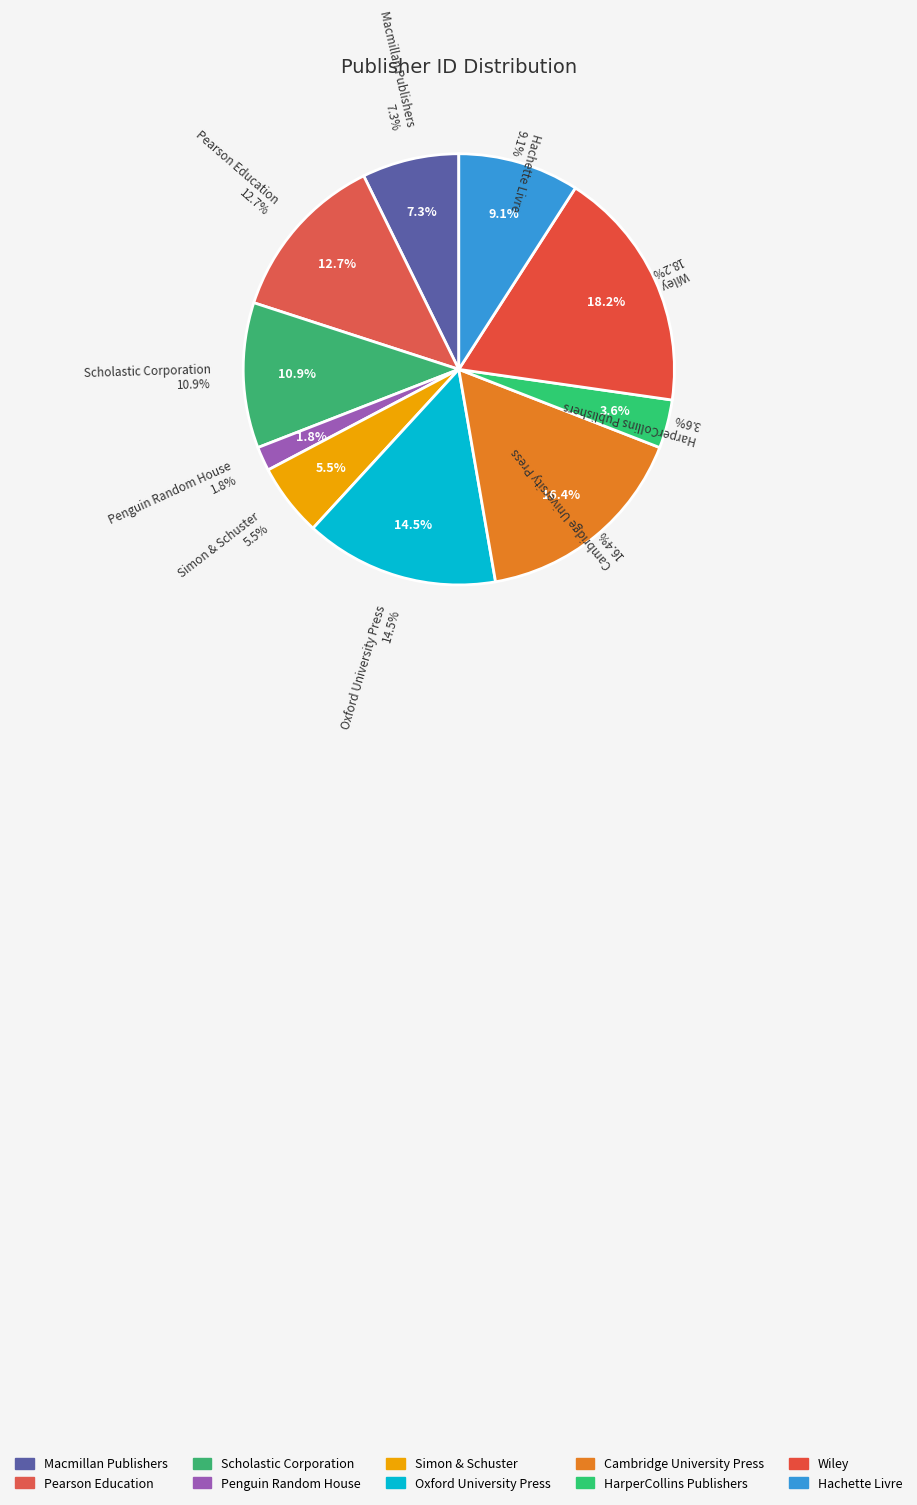

The HarperCollins Publishers slice represents 16% of the pie. True or false?

False